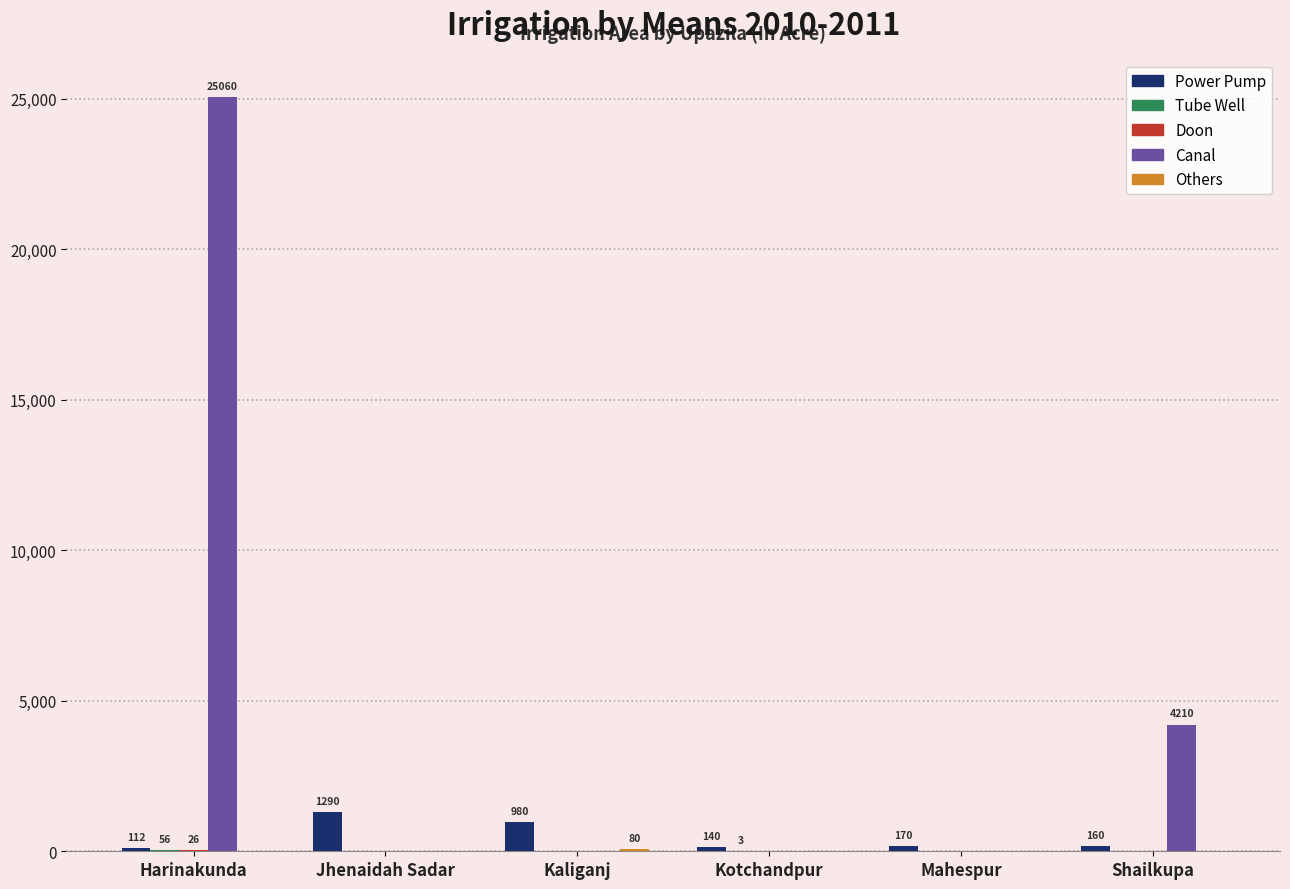

How many categories are shown in the chart?

6